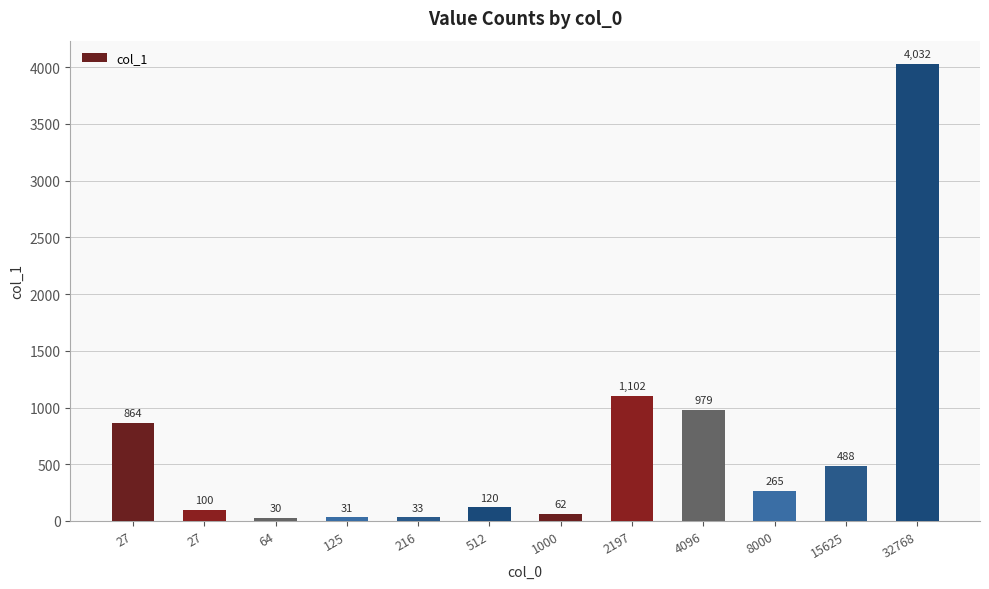

How many data points are less than 265?

6